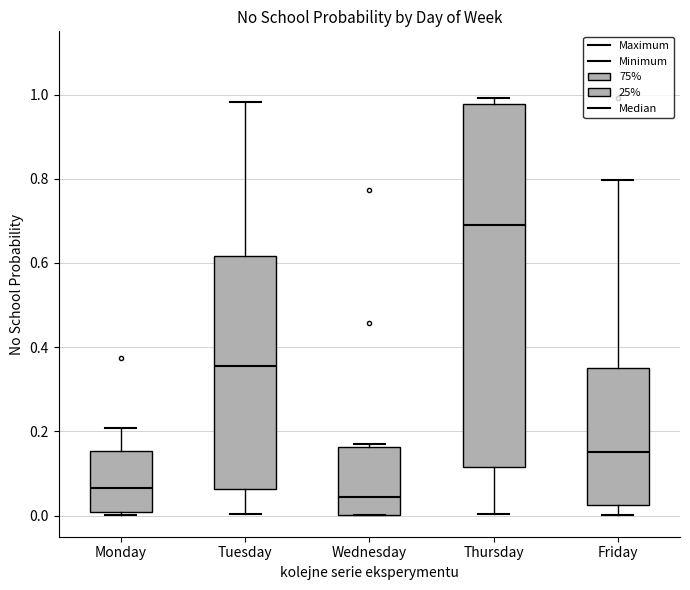

Where does the lower whisker of the box for Thursday end on the y-axis? The values are not printed on the chart, so give them approximately, as read against the axis.

0.00